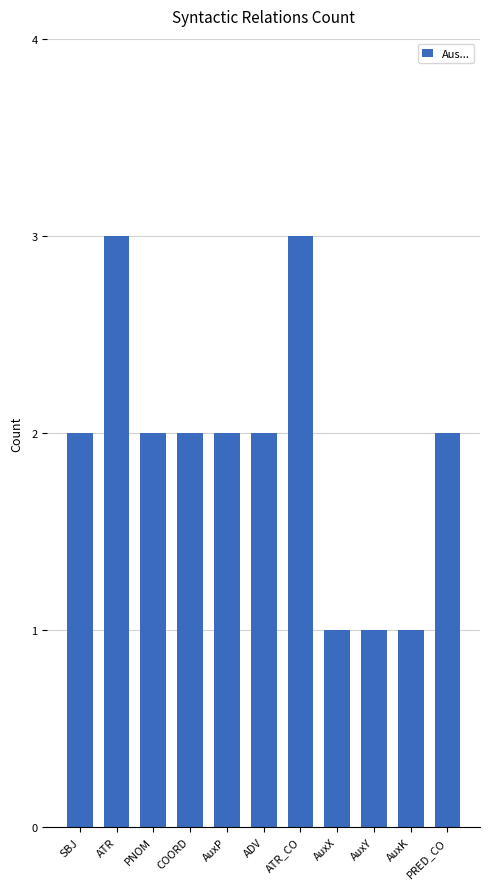

Are the bars grouped side by side (vs. stacked)?

No